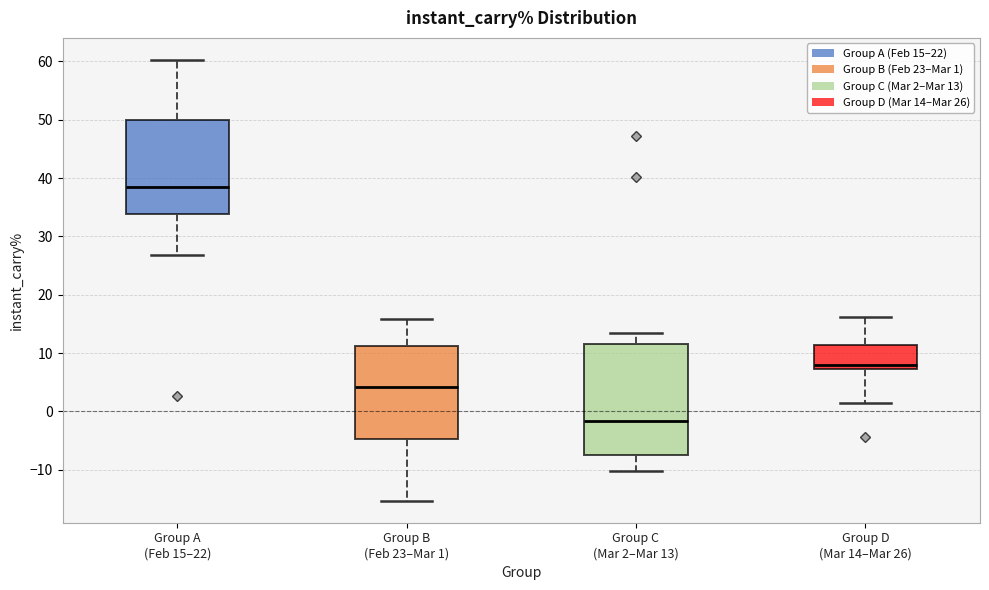

Where is the upper edge of the box for Group C (Mar 2–Mar 13) on the y-axis? The values are not printed on the chart, so give them approximately, as read against the axis.

11